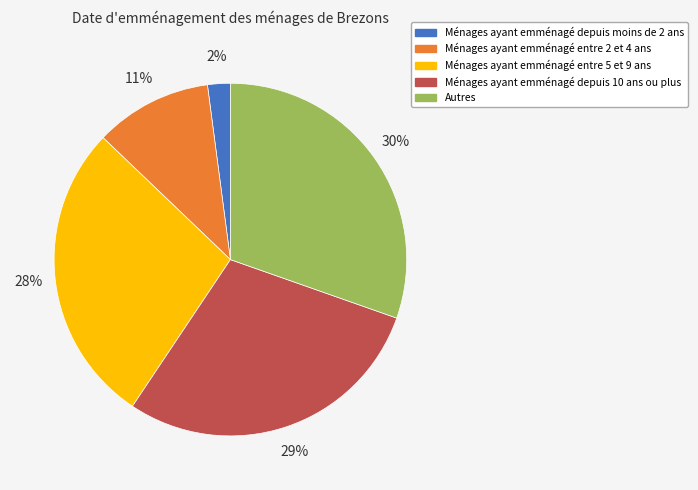

Is there any slice that represents more than half of the pie?

No